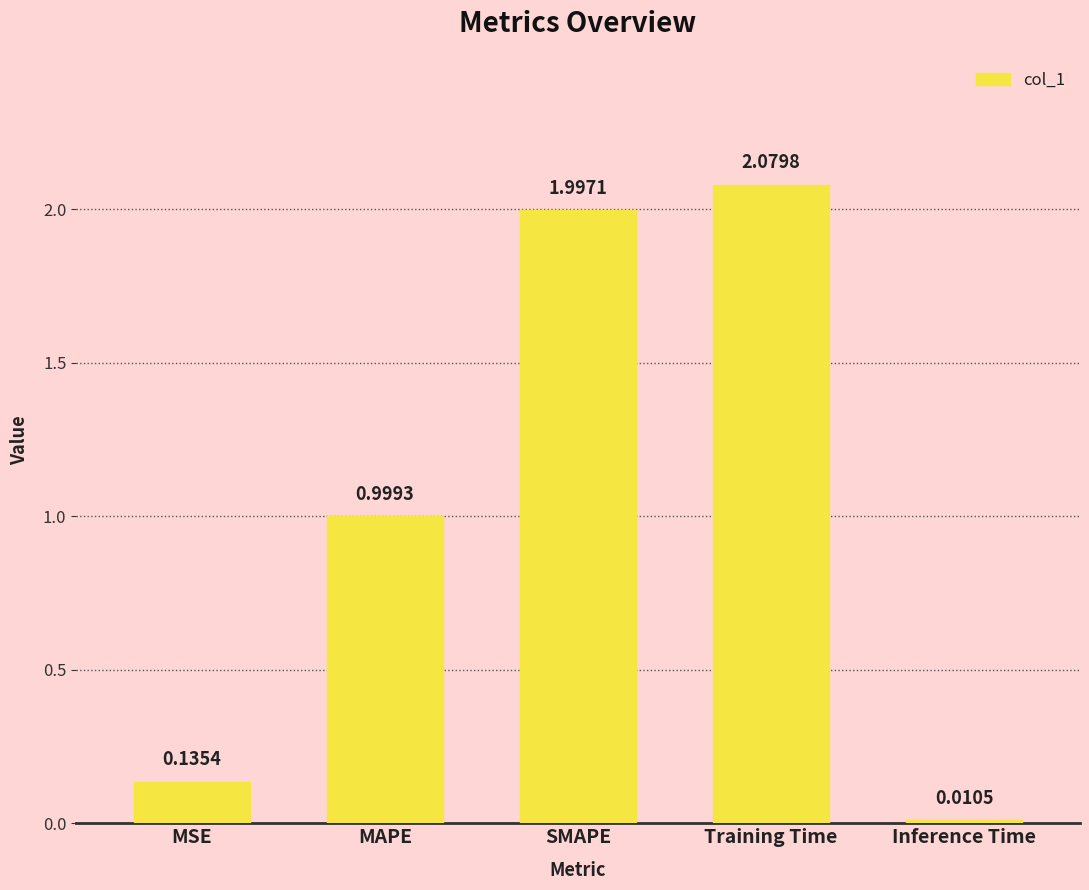

Between Inference Time and SMAPE, which is larger?

SMAPE